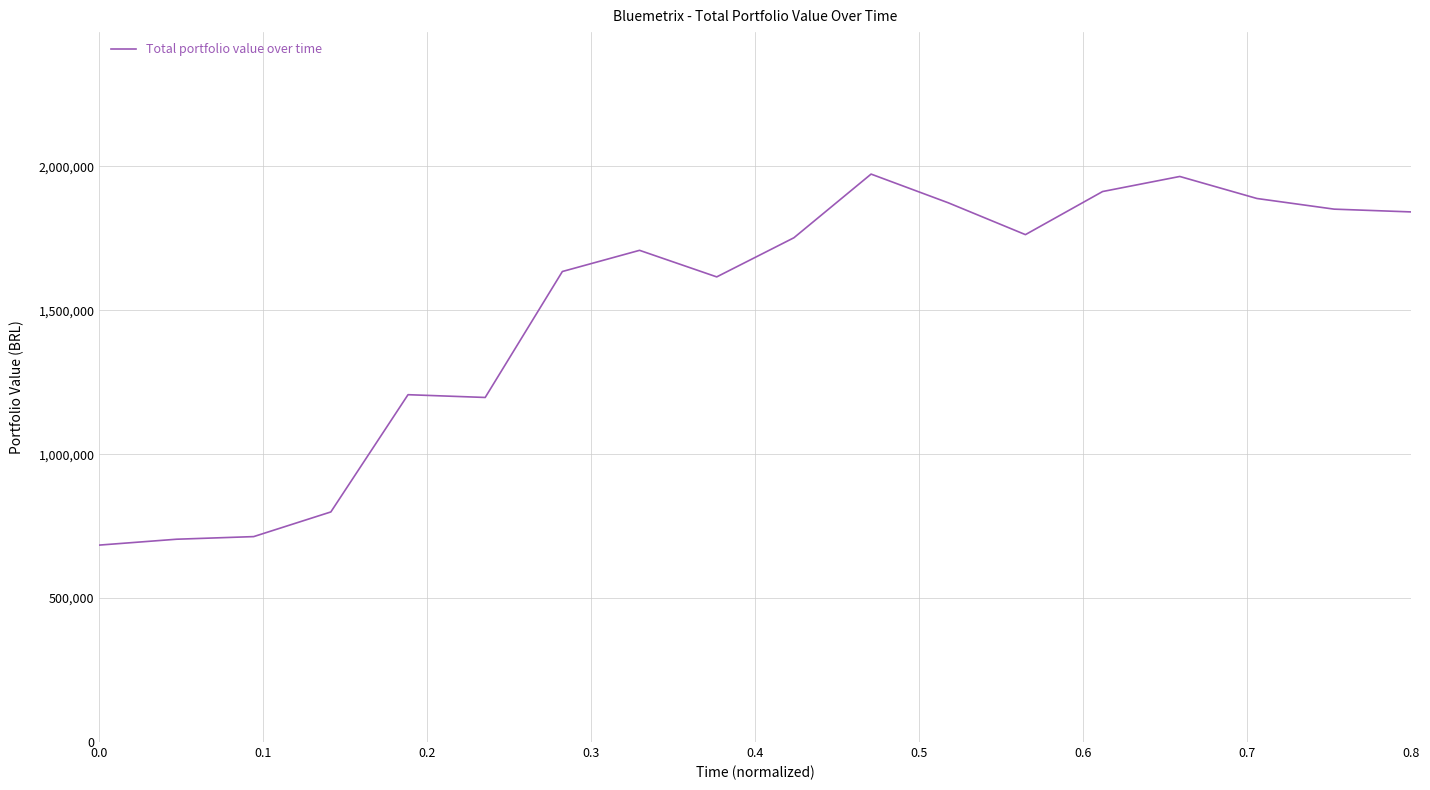

What is the minimum value shown in the chart?

684310.1